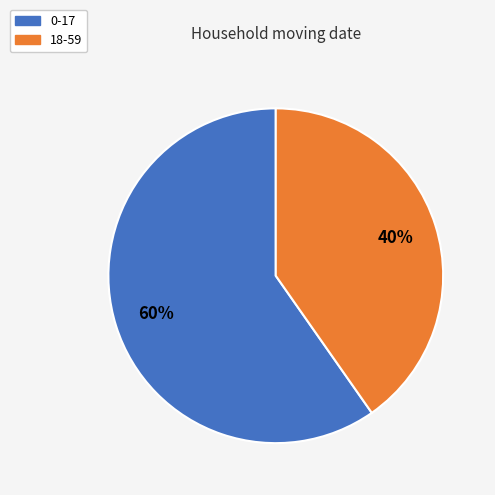

Is 0-17 the majority of the pie?

Yes